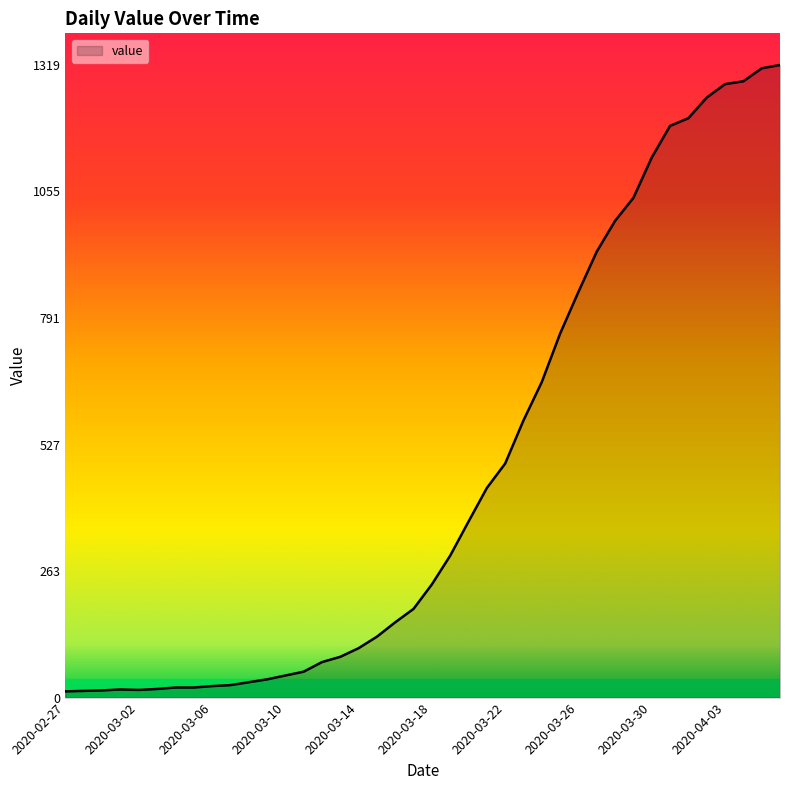

What is the maximum value shown in the chart?

1319